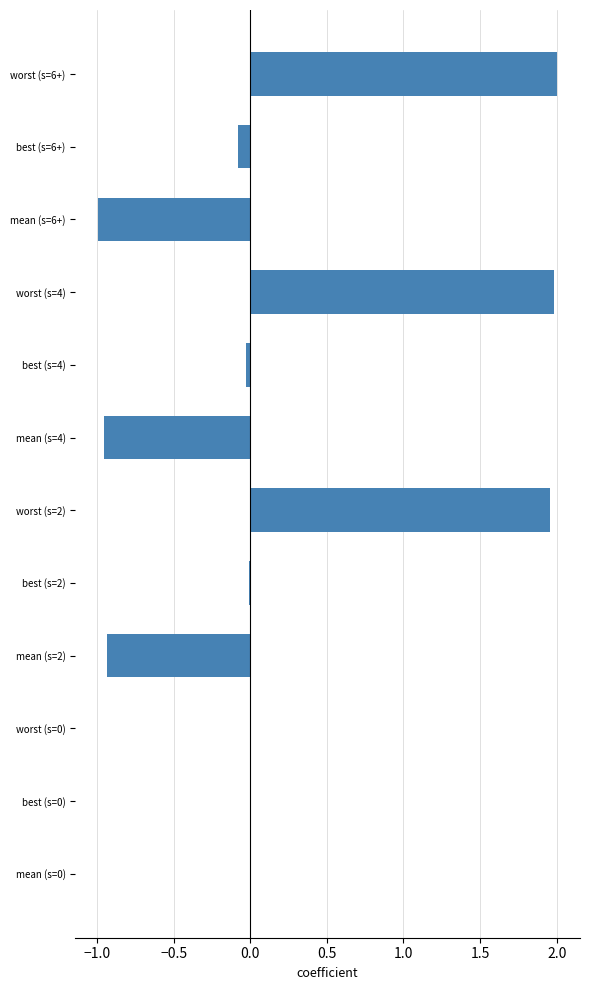

The chart shows a value of 0.0 at worst (s=0). True or false?

True